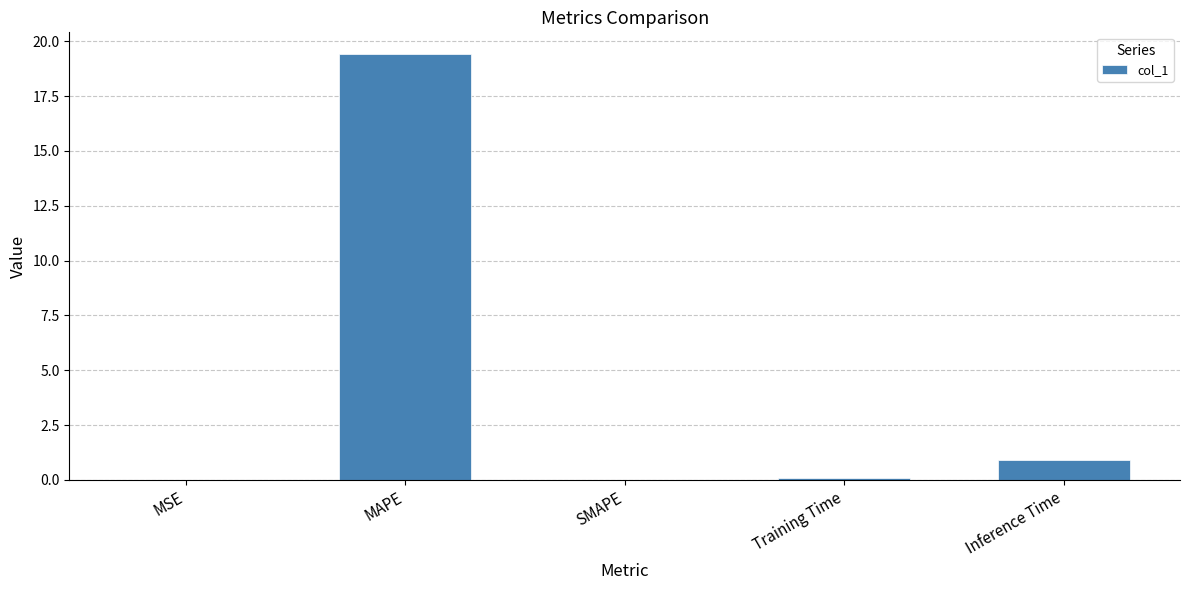

True or false: the data shows 0.9 at Inference Time.

True